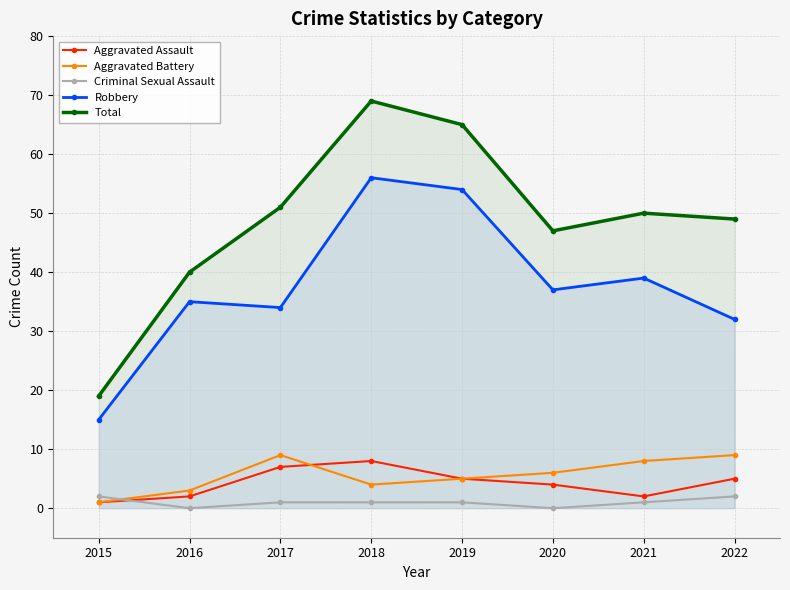

True or false: Robbery has a value of 4 at 2015.

False